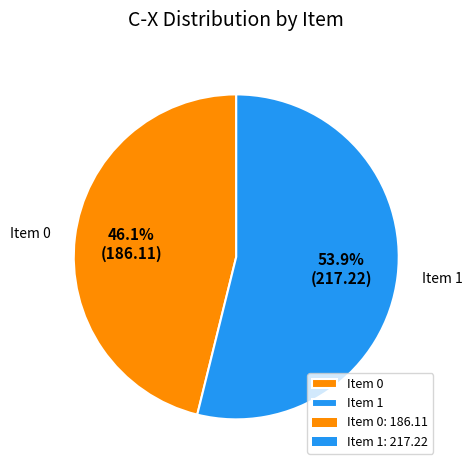

To the nearest percent, what is the combined percentage of Item 0 and Item 1?

100%